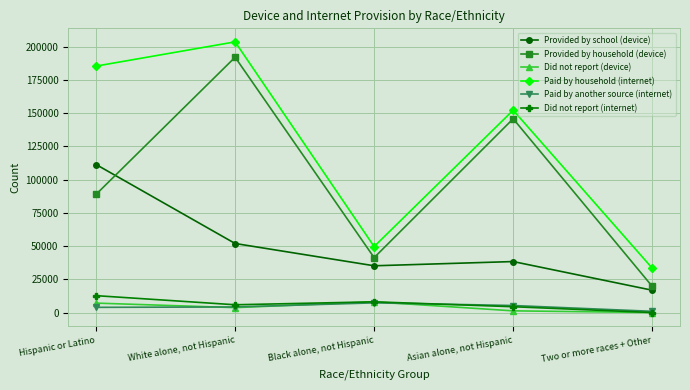

How many lines are shown in the chart?

6